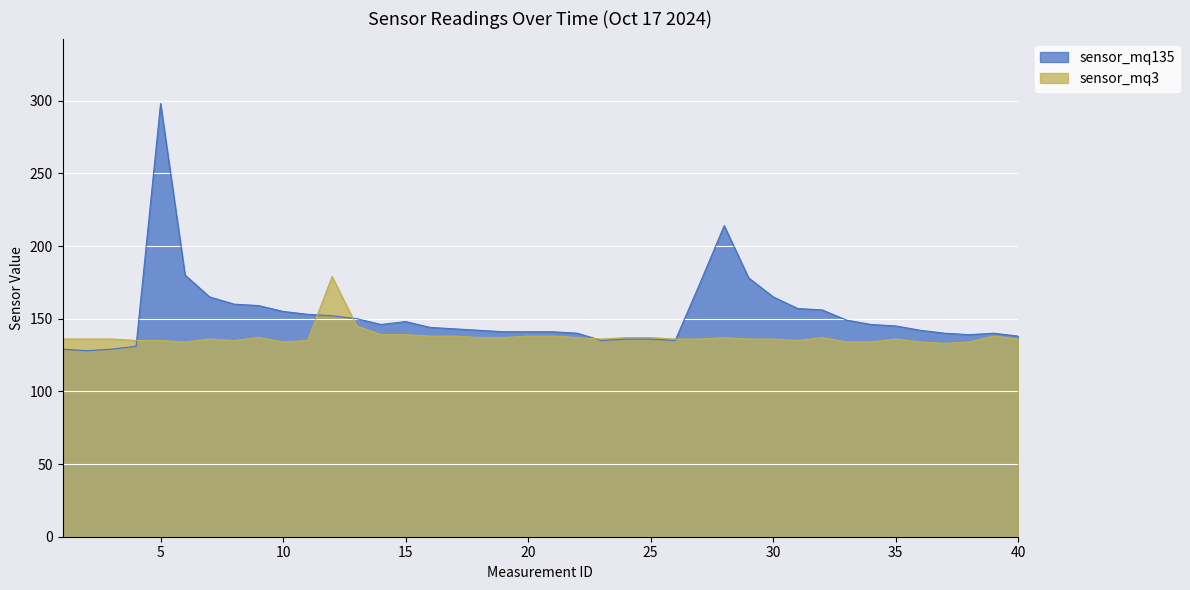

At which label does sensor_mq3 reach its minimum?

37